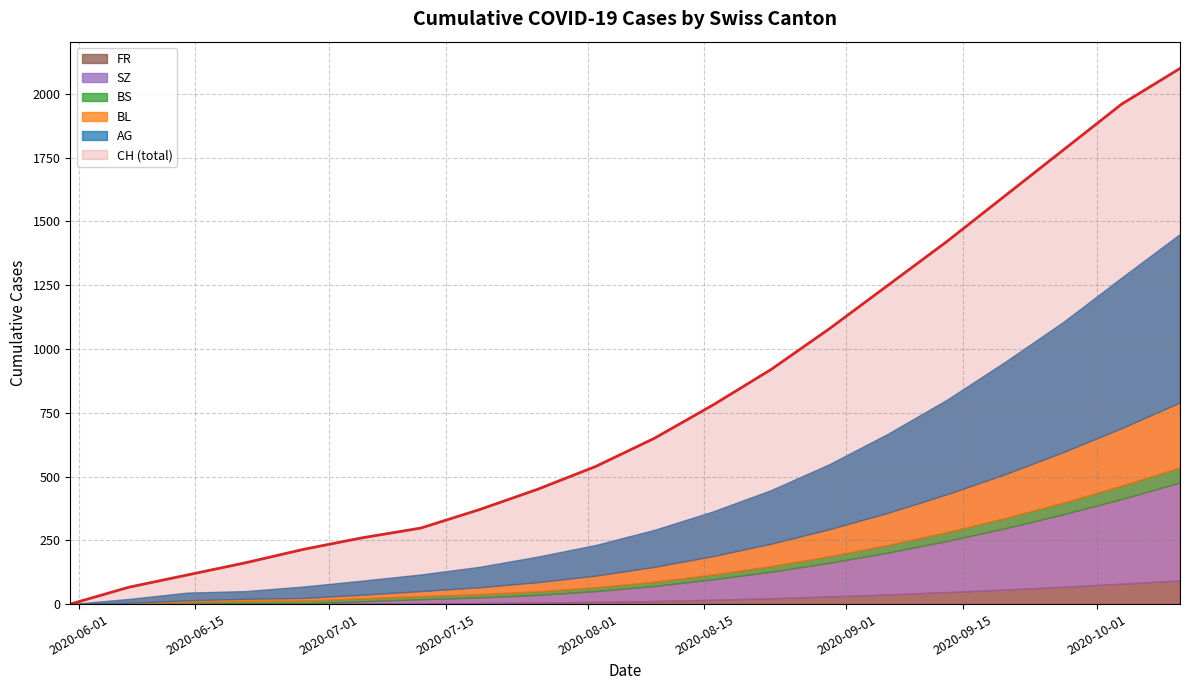

How many data points does each series have?

20